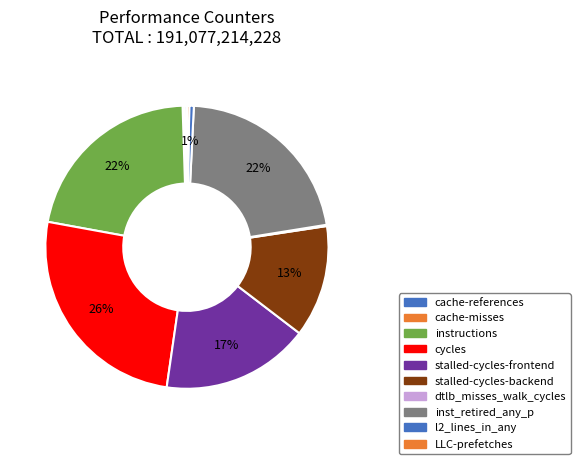

Which has a higher value, l2_lines_in_any or dtlb_misses_walk_cycles?

l2_lines_in_any